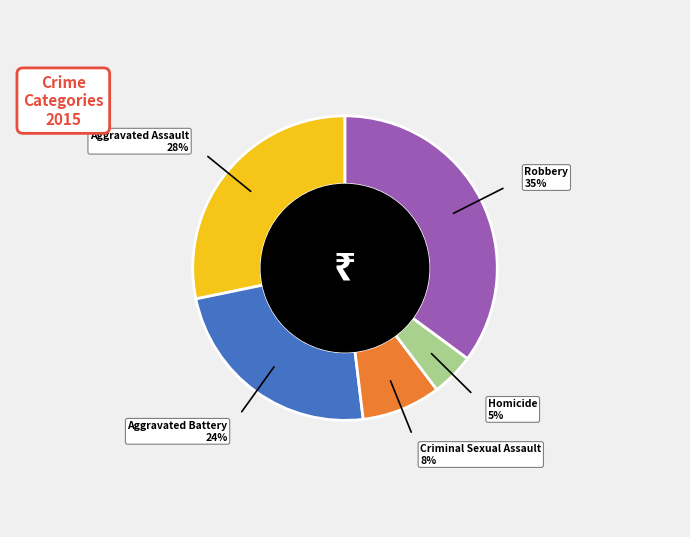

How many segments does this pie chart have?

5